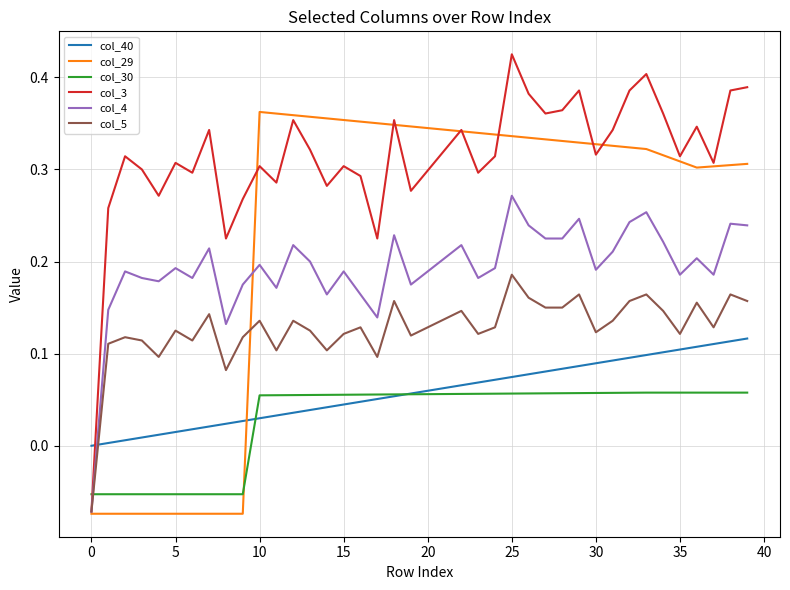

How many values in col_4 are below zero?

1